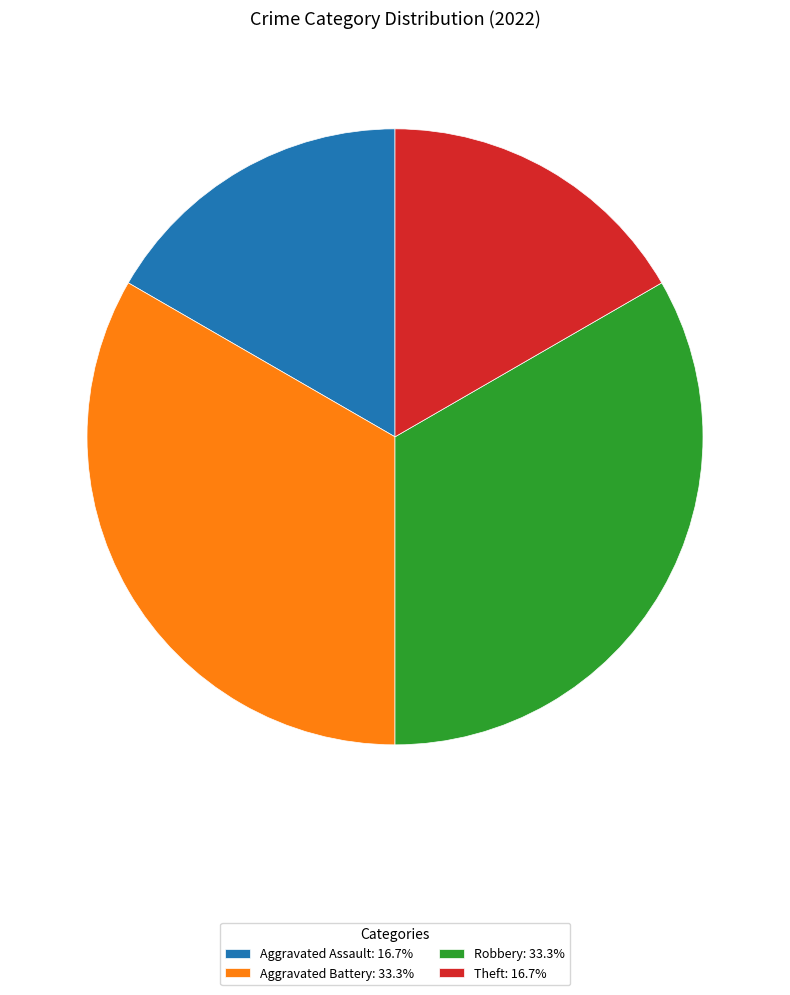

Does Aggravated Battery: 33.3% represent more than half of the total?

No